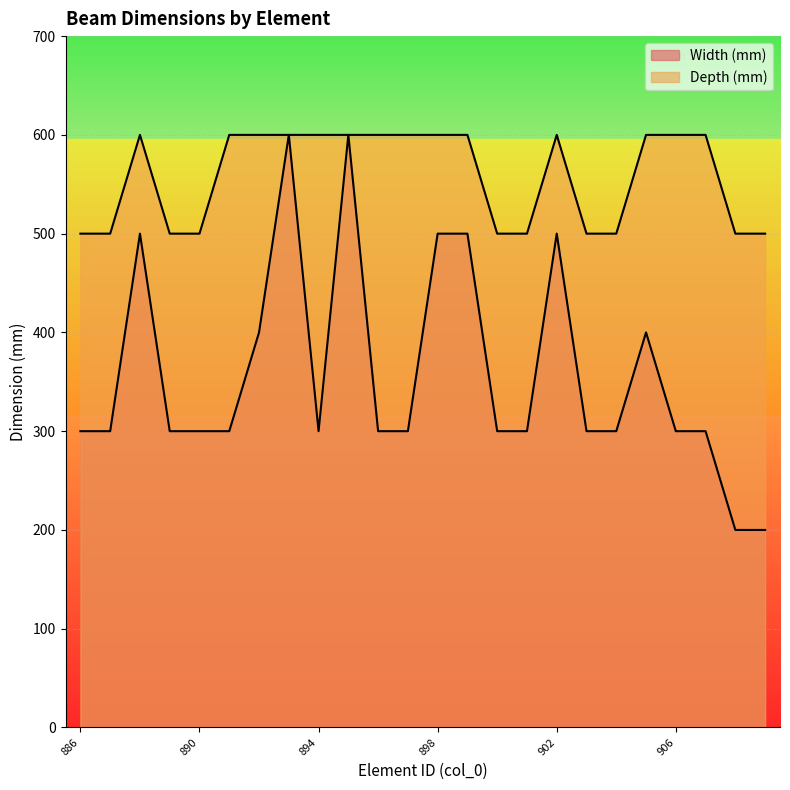

What is the difference between the second highest and second lowest values in the Width (mm) series?

400